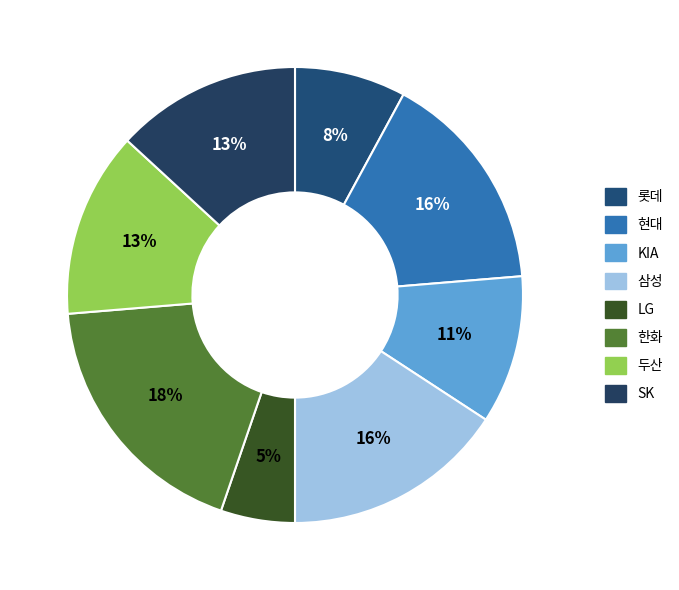

To the nearest percent, what is the difference between the 삼성 and SK slice percentages?

3%